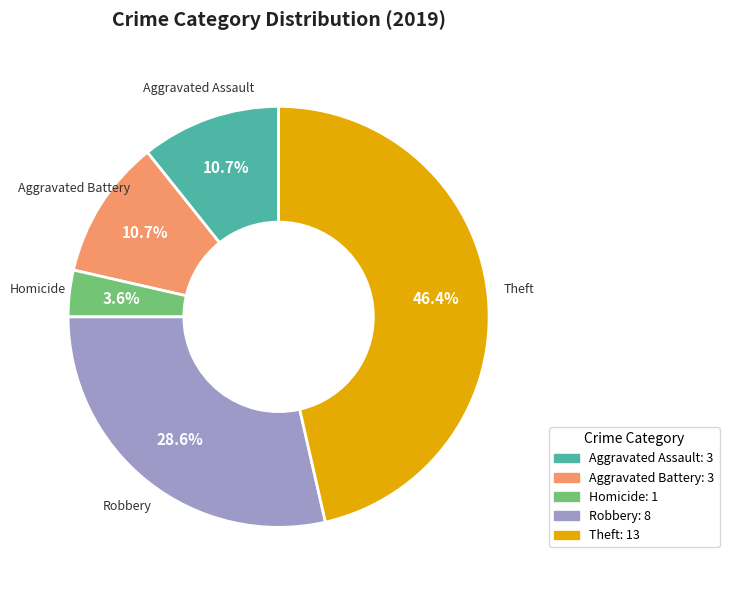

Is there a majority slice in this chart?

No